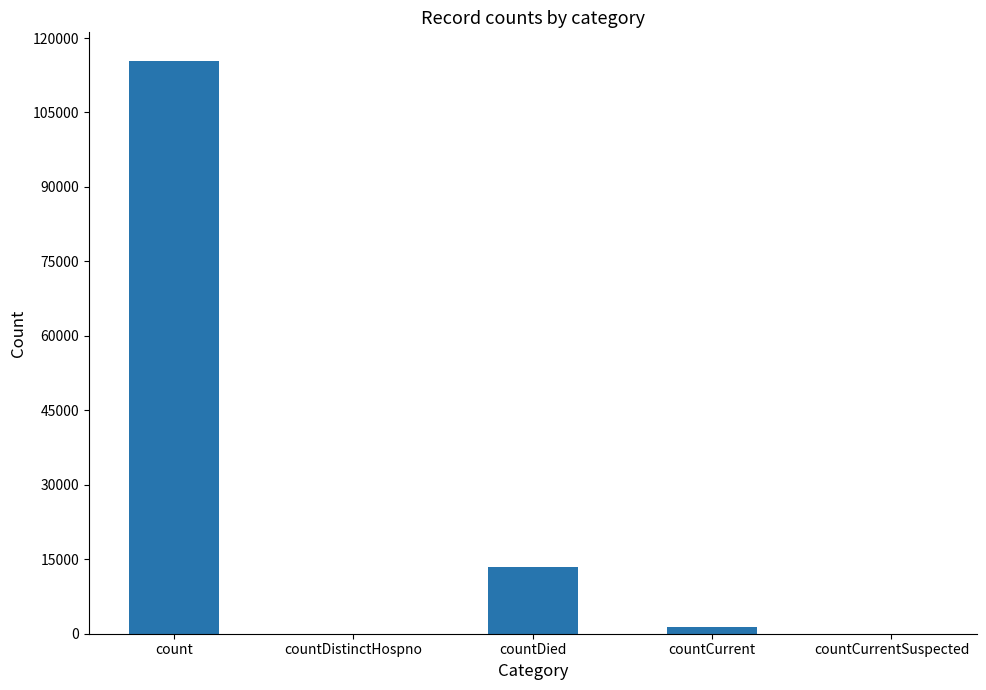

Approximately how many times larger is the value at count compared to countDied?

8.6